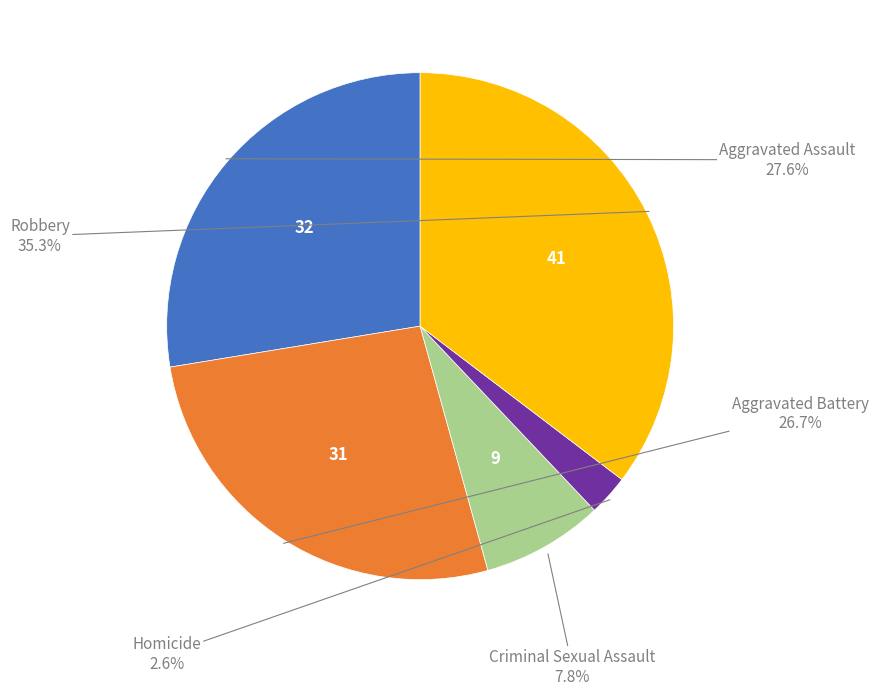

Is there a majority slice in this chart?

No